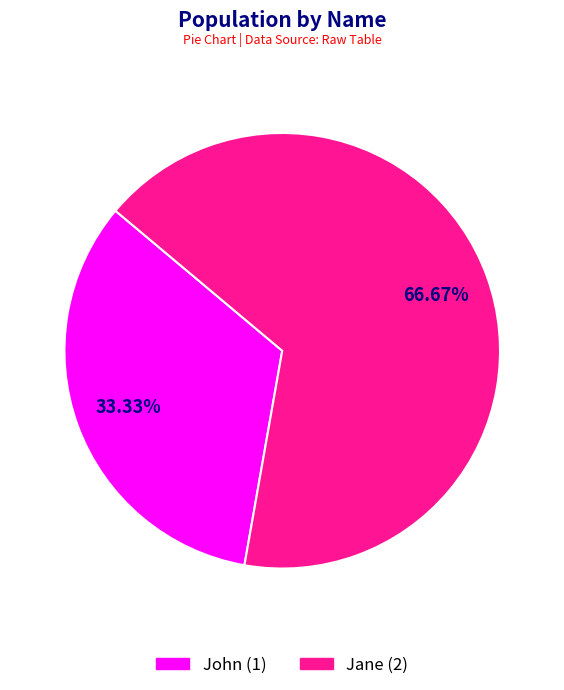

Rank the categories by value from lowest to highest.

John, Jane